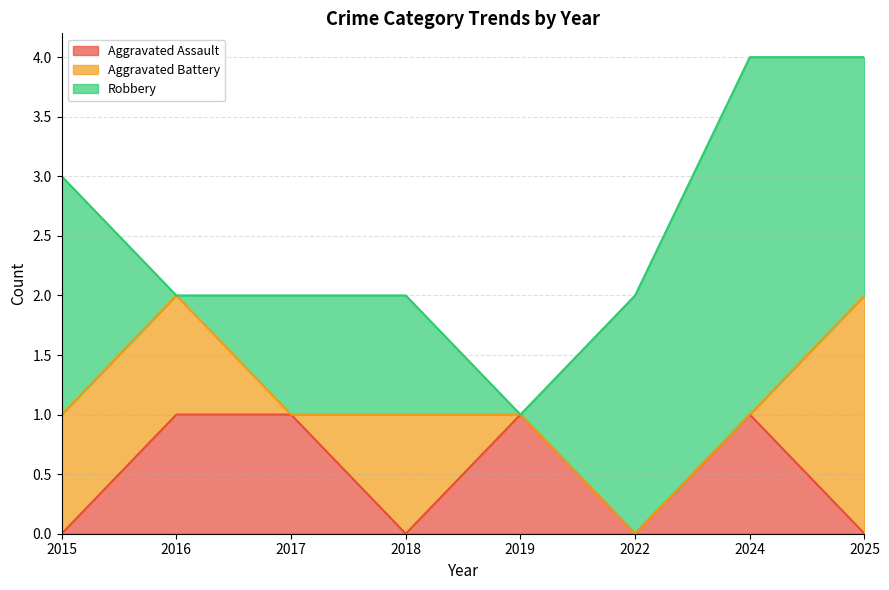

True or false: Robbery and Aggravated Assault cross at least once.

True